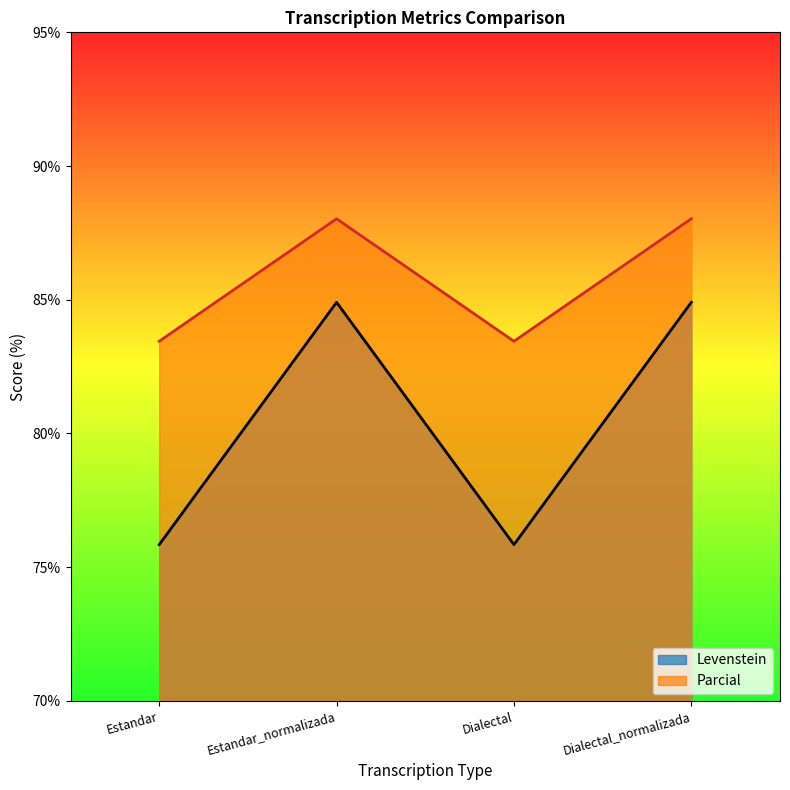

Reading right to left, transcribe all the data shown in this chart.

Levenstein: Dialectal_normalizada=84.9	Dialectal=75.8	Estandar_normalizada=84.9	Estandar=75.8
Parcial: Dialectal_normalizada=88.0	Dialectal=83.4	Estandar_normalizada=88.0	Estandar=83.4